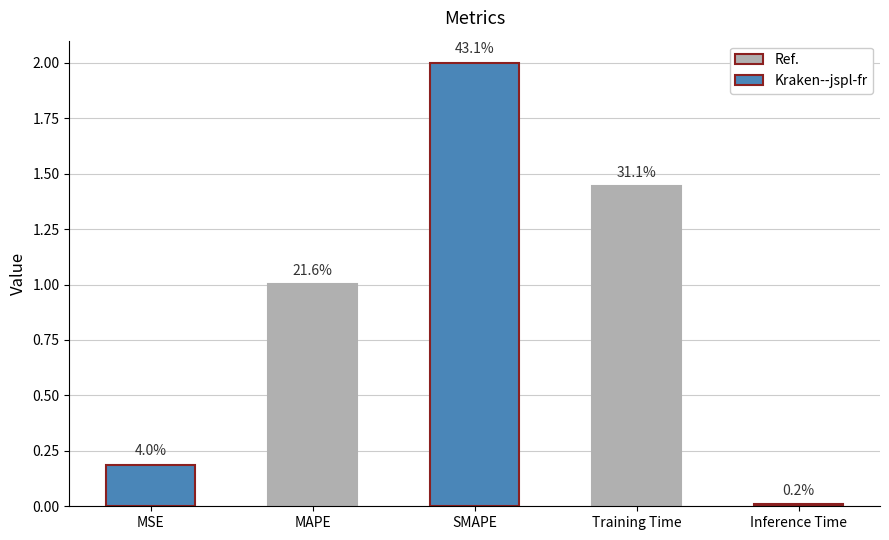

Reading left to right, transcribe all the data shown in this chart.

0.2	1.0	2.0	1.4	0.0